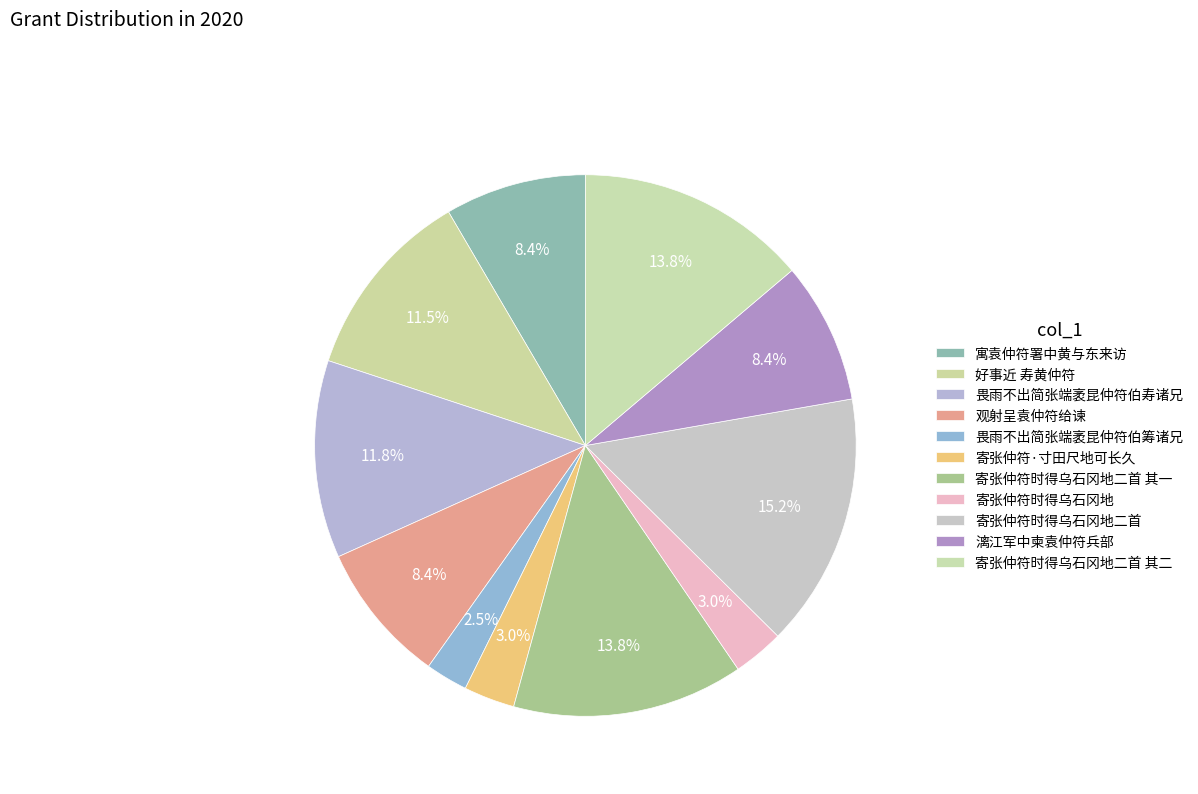

The 寄张仲符时得乌石冈地二首 其二 slice represents 14% of the pie. True or false?

True